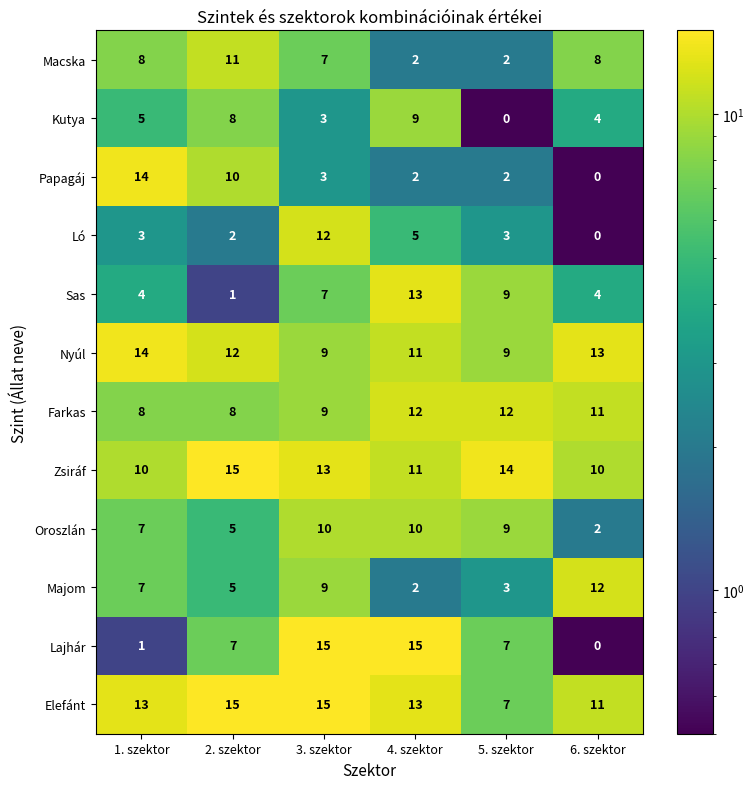

What is the sum of all Papagáj values?

31